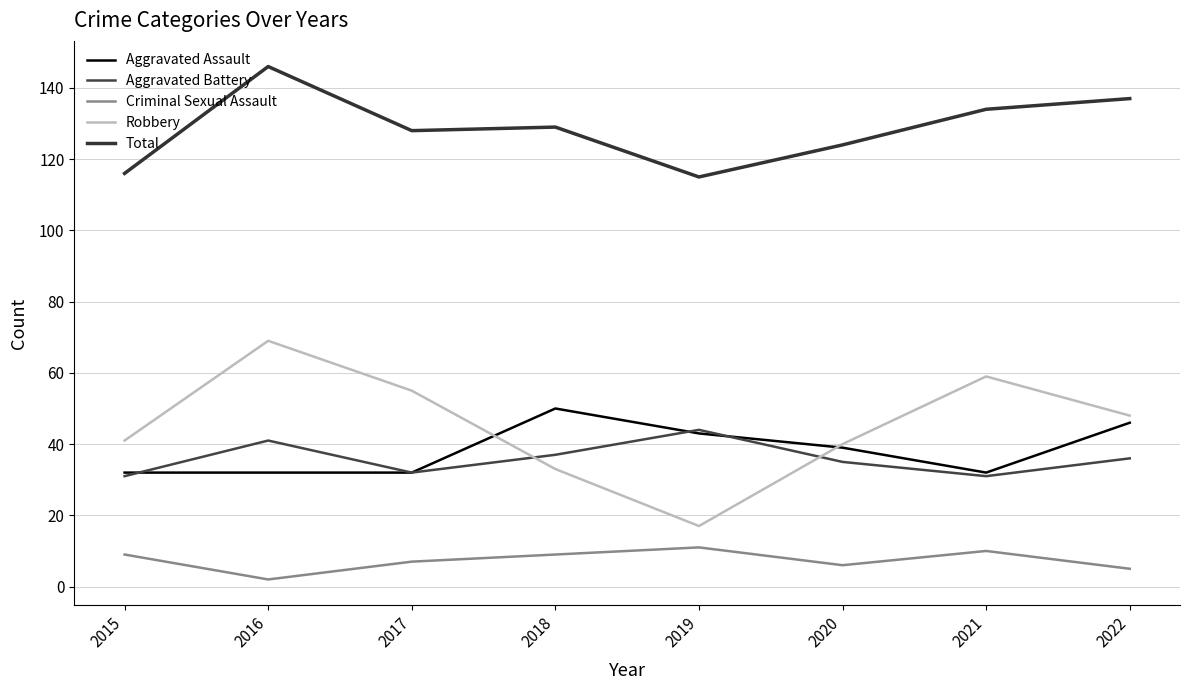

Where is Criminal Sexual Assault nearest to the value 6?

2020